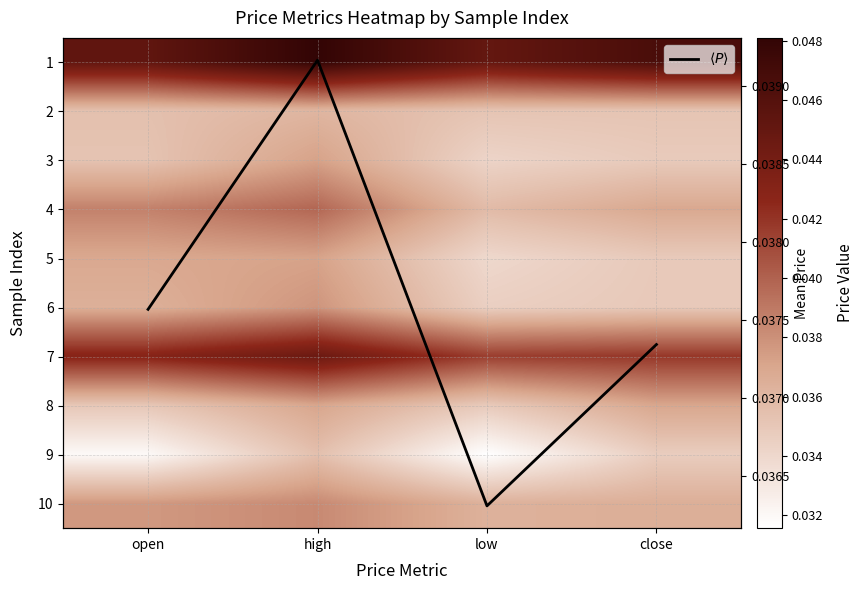

Which has a higher value, low or high?

high